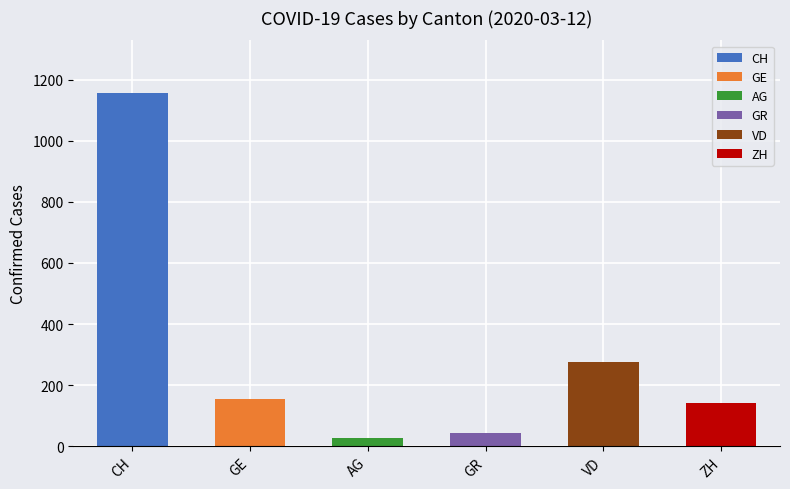

Which series has the widest spread of values?

CH